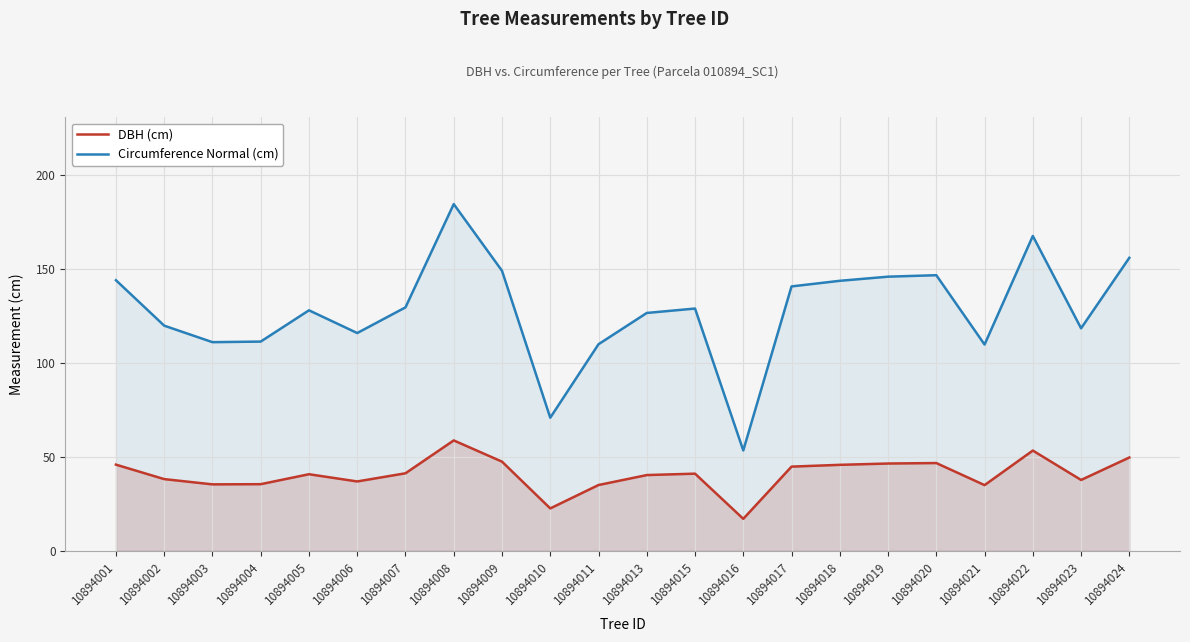

Reading left to right, what are all the values shown in this chart?

DBH (cm): 10894001=45.9	10894002=38.1	10894003=35.4	10894004=35.5	10894005=40.8	10894006=36.9	10894007=41.2	10894008=58.8	10894009=47.5	10894010=22.6	10894011=35.0	10894013=40.3	10894015=41.0	10894016=17.0	10894017=44.8	10894018=45.8	10894019=46.5	10894020=46.7	10894021=35.0	10894022=53.4	10894023=37.7	10894024=49.6
Circumference Normal (cm): 10894001=144.0	10894002=119.8	10894003=111.1	10894004=111.4	10894005=128.0	10894006=115.9	10894007=129.6	10894008=184.6	10894009=149.1	10894010=70.8	10894011=110.0	10894013=126.6	10894015=129.0	10894016=53.4	10894017=140.7	10894018=143.7	10894019=145.9	10894020=146.7	10894021=109.8	10894022=167.6	10894023=118.4	10894024=156.0